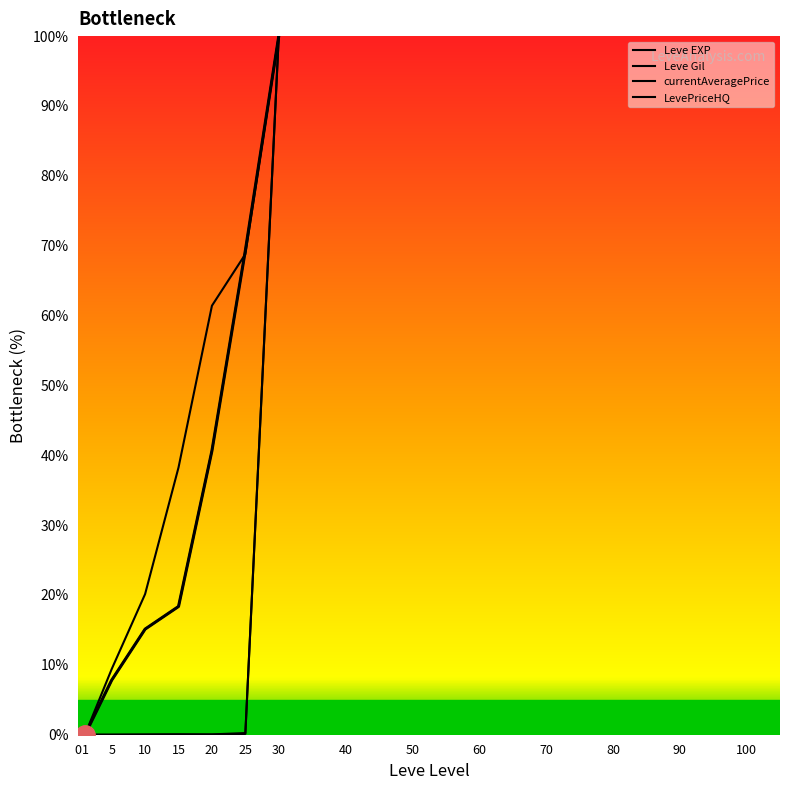

True or false: Leve EXP and currentAveragePrice intersect in this chart.

False